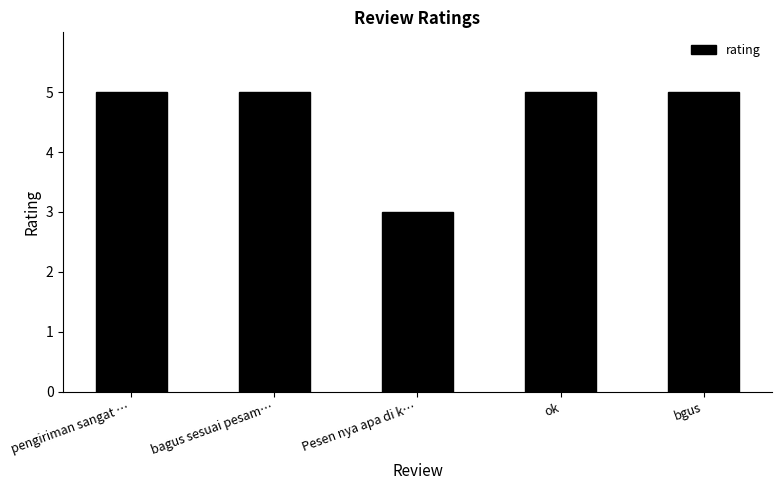

What is the approximate value at pengiriman sangat …?

5